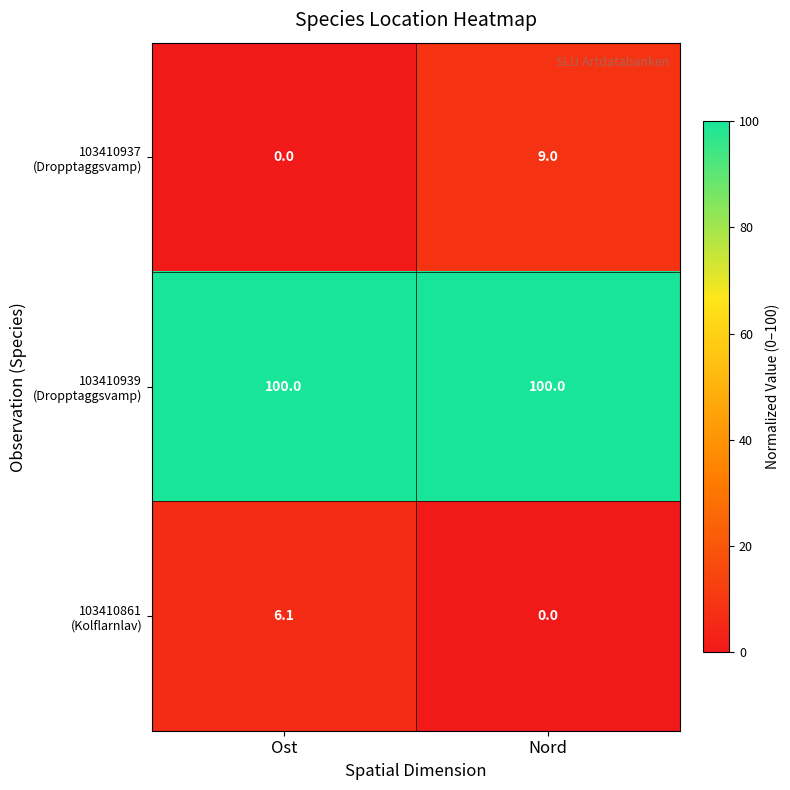

What is the difference between the highest and lowest values at Ost?

100.0